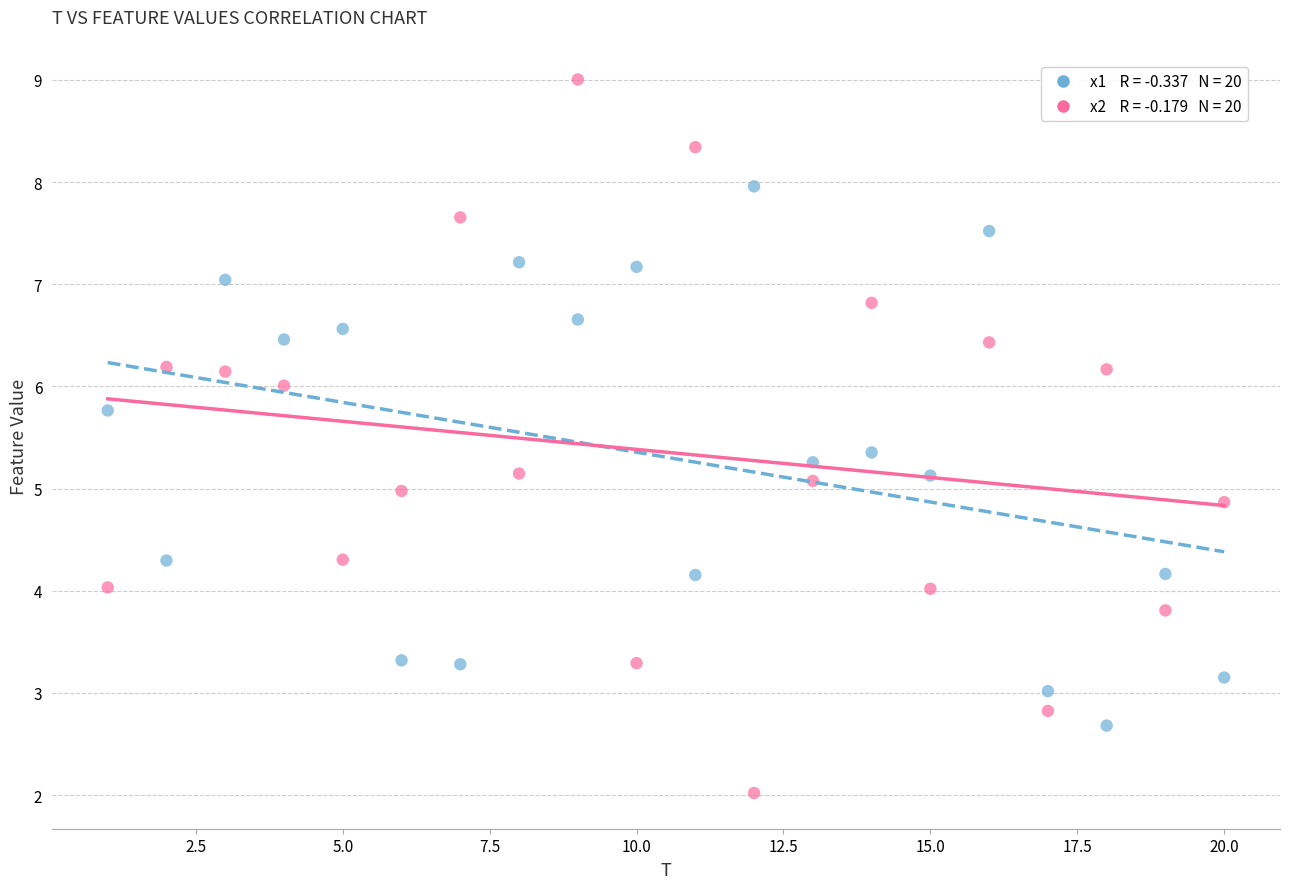

Across all data points, what is the range of X values (max minus min)?

19.0